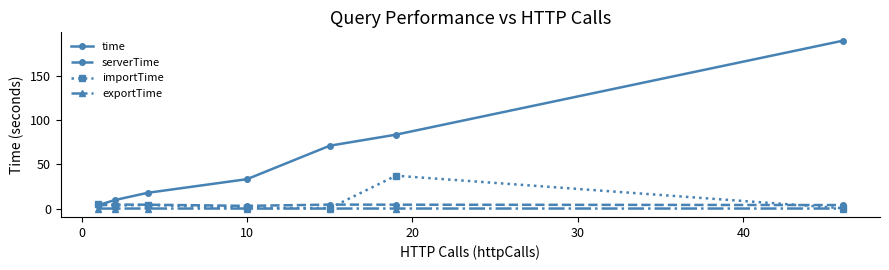

True or false: time has more than 2 interior local peaks.

False